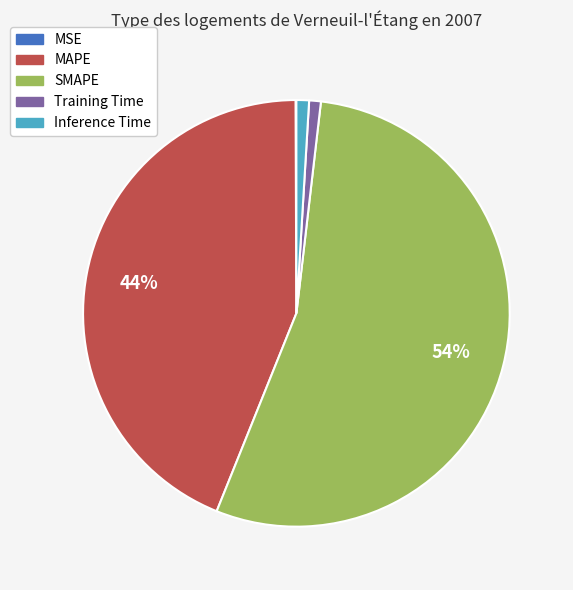

To the nearest percent, what is the combined percentage of Inference Time and SMAPE?

55%